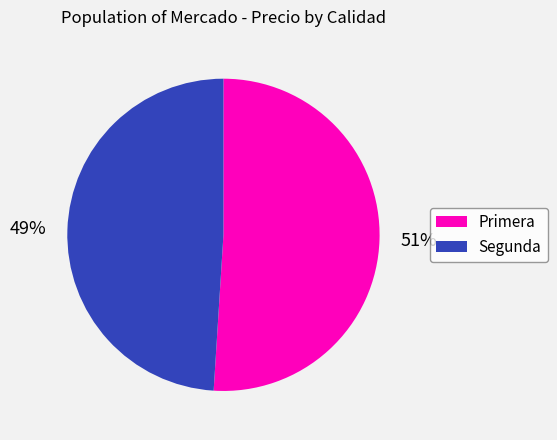

Rank the categories by value from lowest to highest.

Segunda, Primera